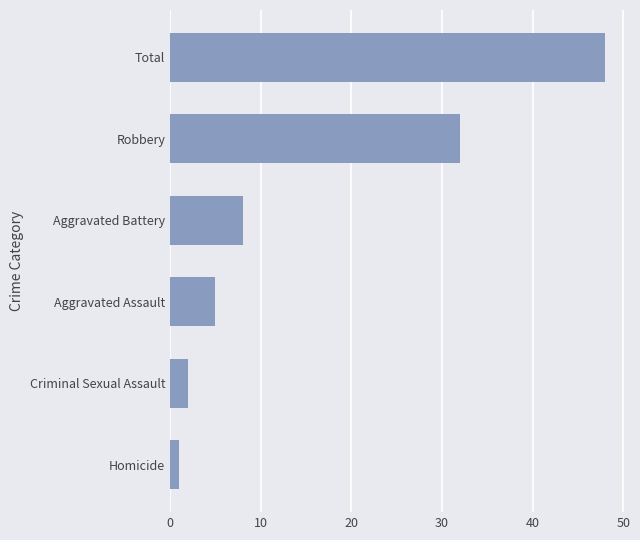

What is the sum of the values at Criminal Sexual Assault and Aggravated Assault?

7